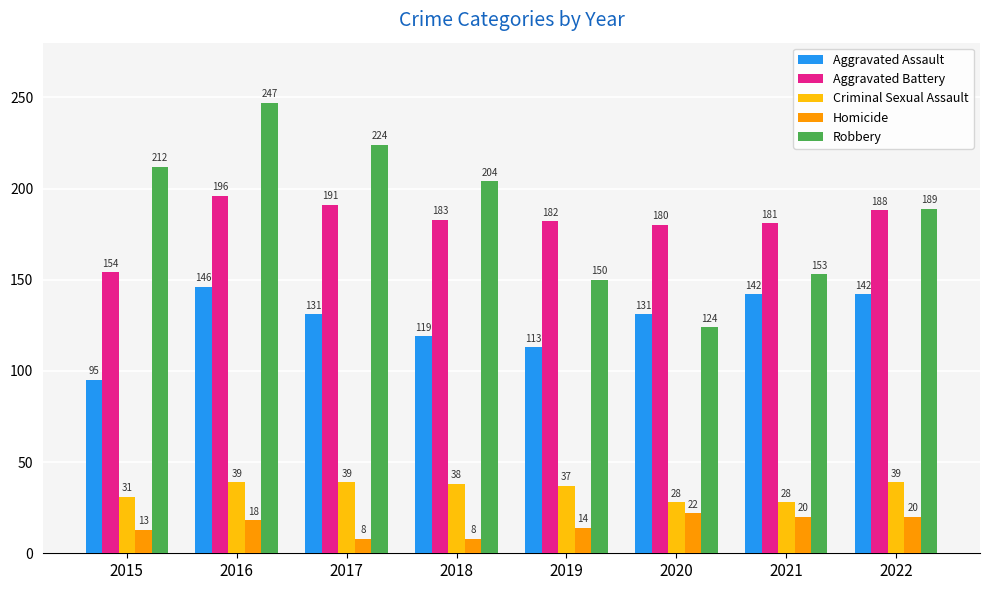

What are all the series names shown in the legend?

Aggravated Assault, Aggravated Battery, Criminal Sexual Assault, Homicide, Robbery